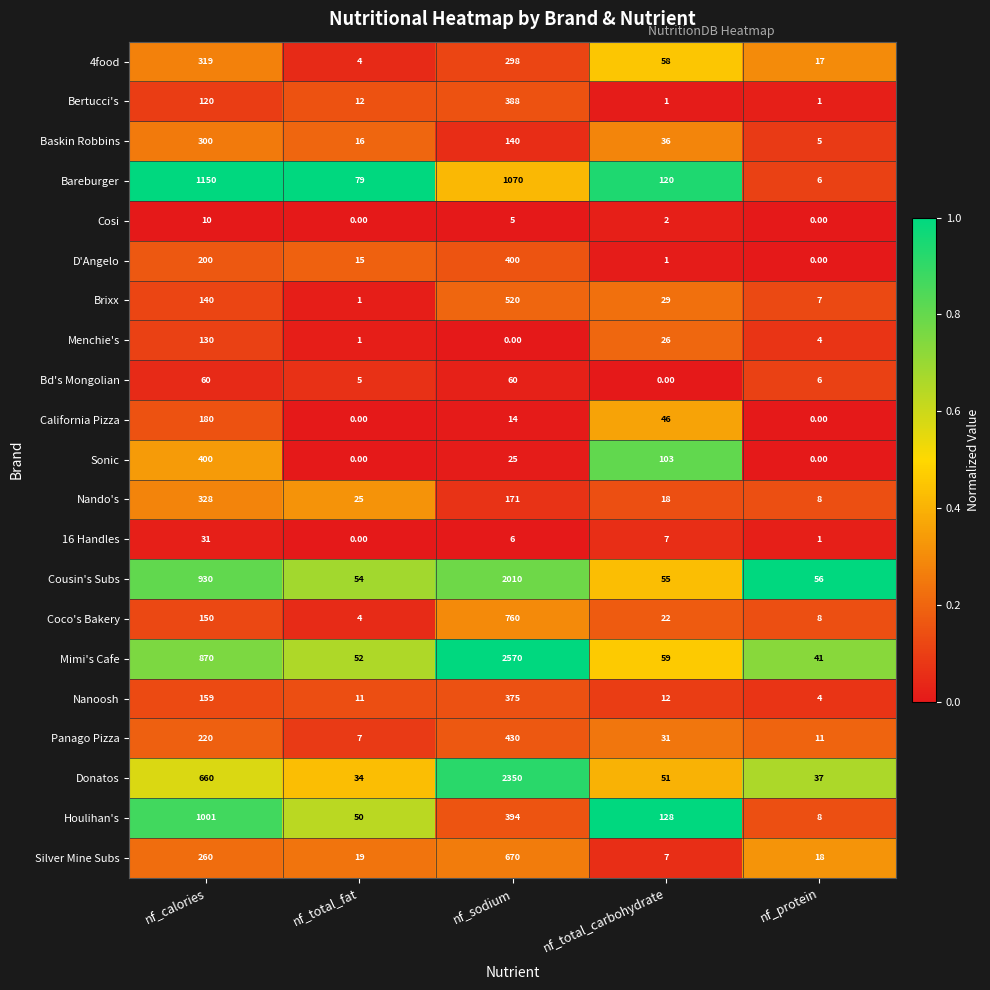

What is the total value across all series at nf_protein?

238